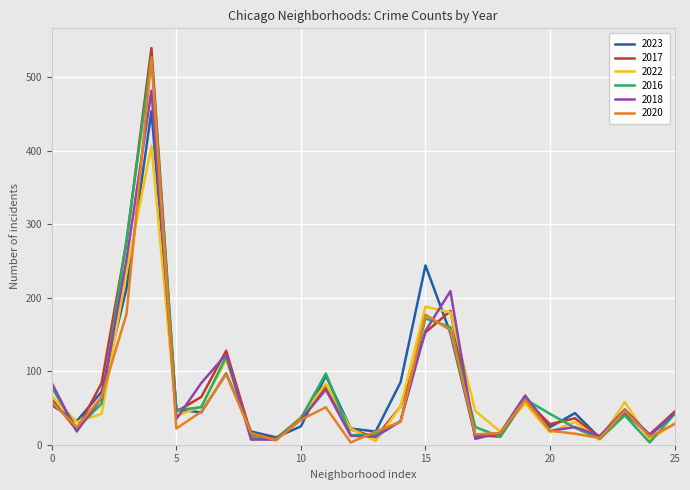

Which series has the widest spread of values?

2017